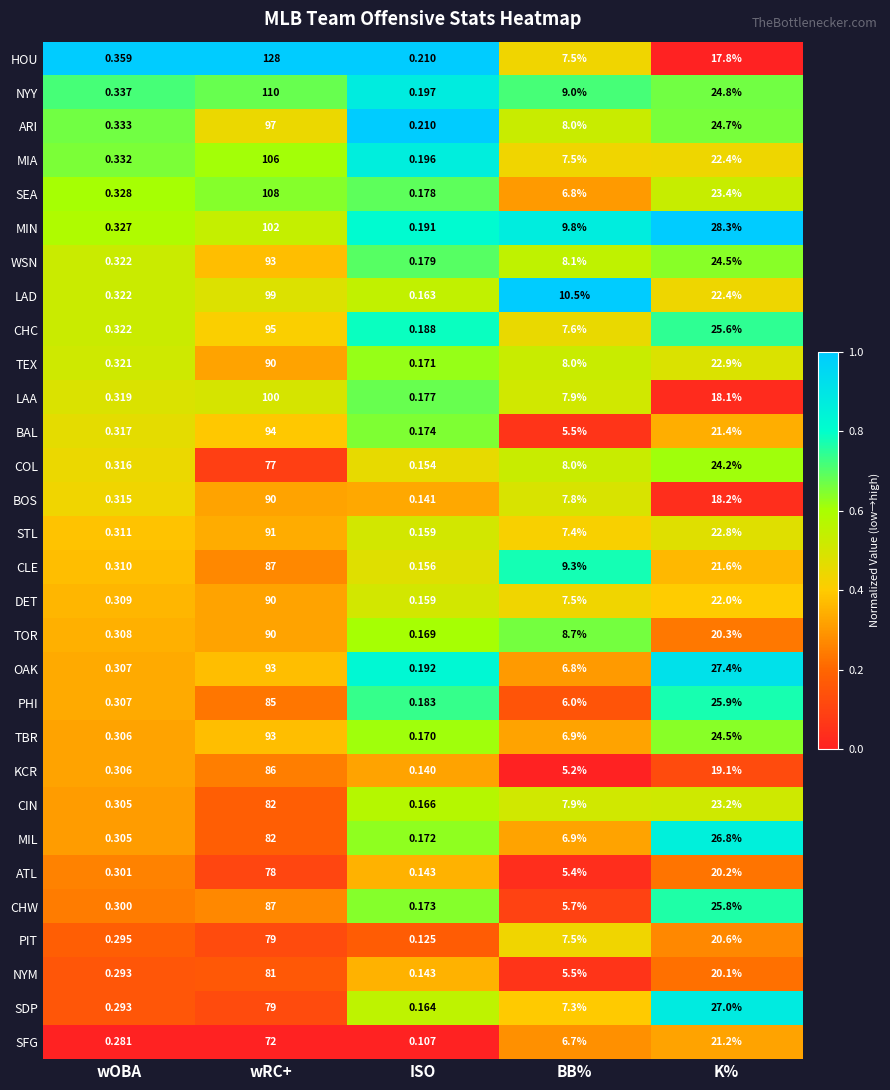

At which label is NYY closest to 55?

K%